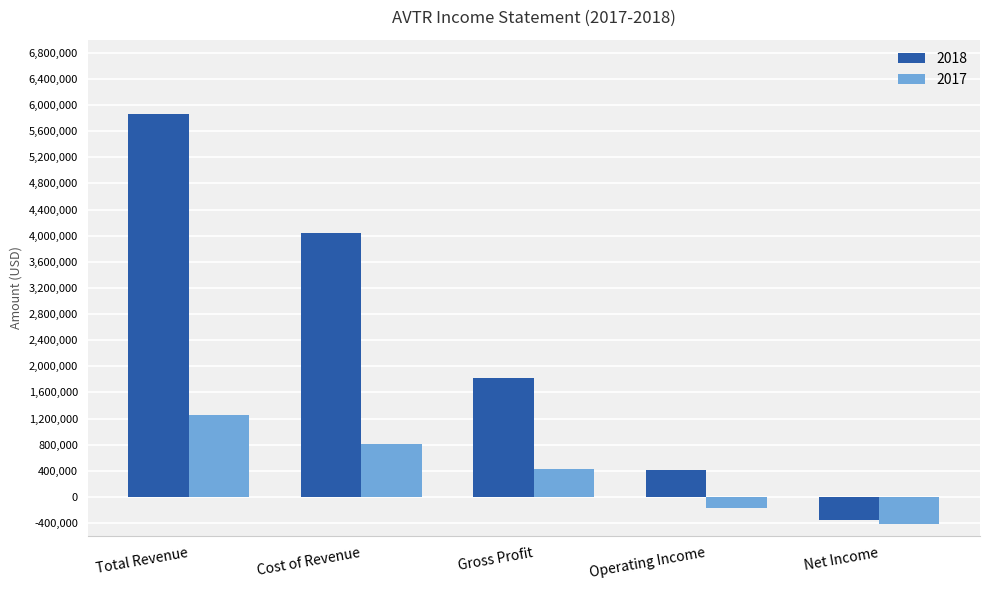

Which series has the largest total across all categories?

2018